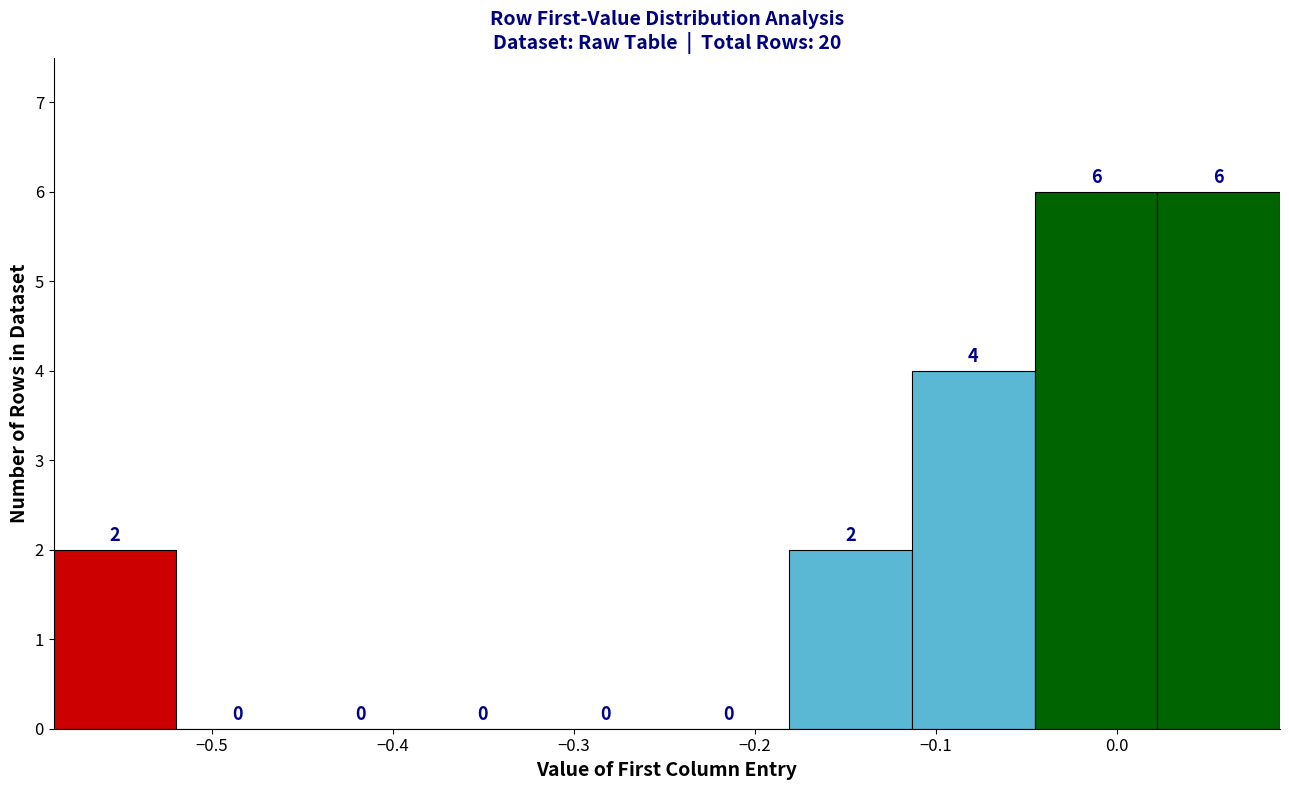

Reading left to right, transcribe this chart: for each bar, give the range it covers on the x-axis and its height. The bar edges are not printed on the chart, so give them approximately, as read against the axis.

-0.59 to -0.52: 2
-0.52 to -0.45: 0
-0.45 to -0.38: 0
-0.38 to -0.32: 0
-0.32 to -0.25: 0
-0.25 to -0.18: 0
-0.18 to -0.11: 2
-0.11 to -0.05: 4
-0.05 to 0.02: 6
0.02 to 0.09: 6